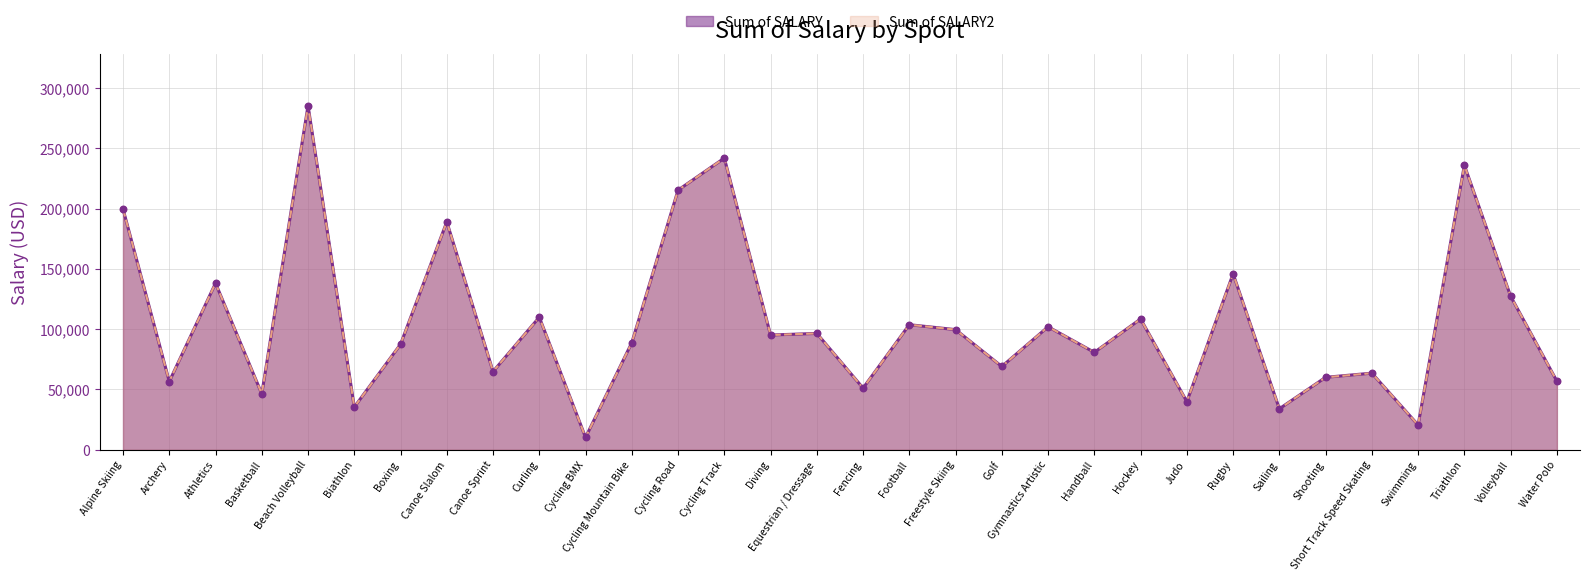

Which series reaches the maximum Y coordinate?

Sum of SALARY